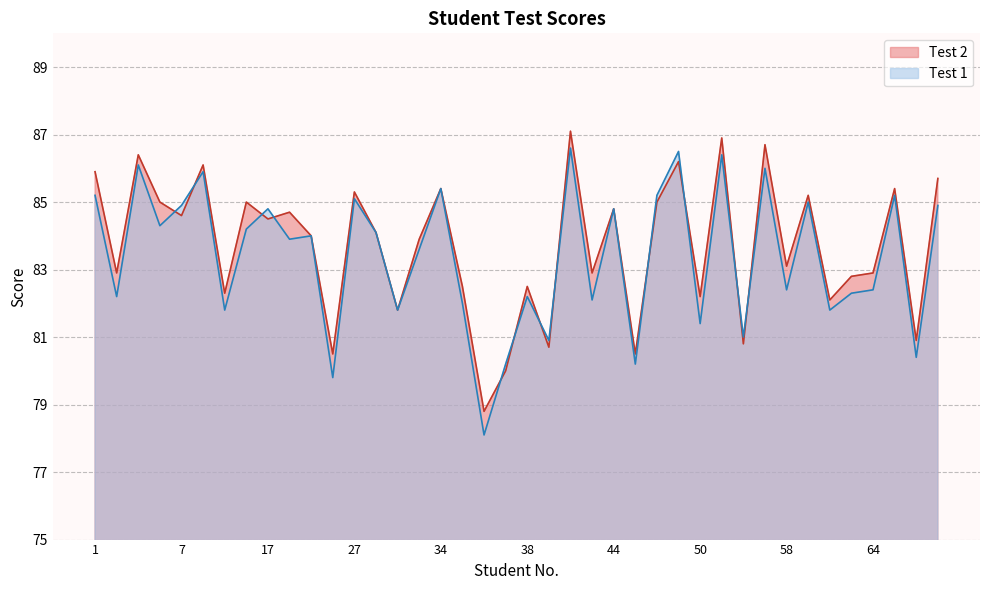

Where is Test 2 nearest to the value 82?

61